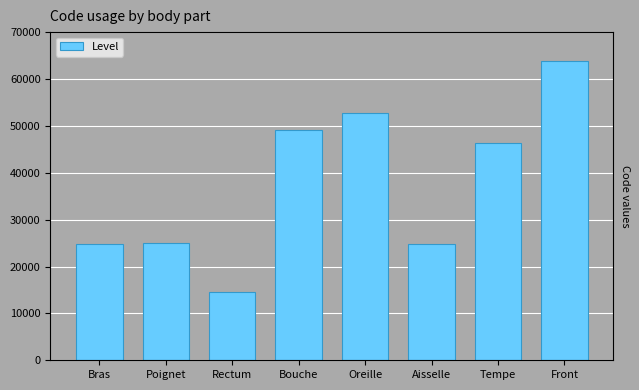

Is it true that the value at Bouche is 49184?

True